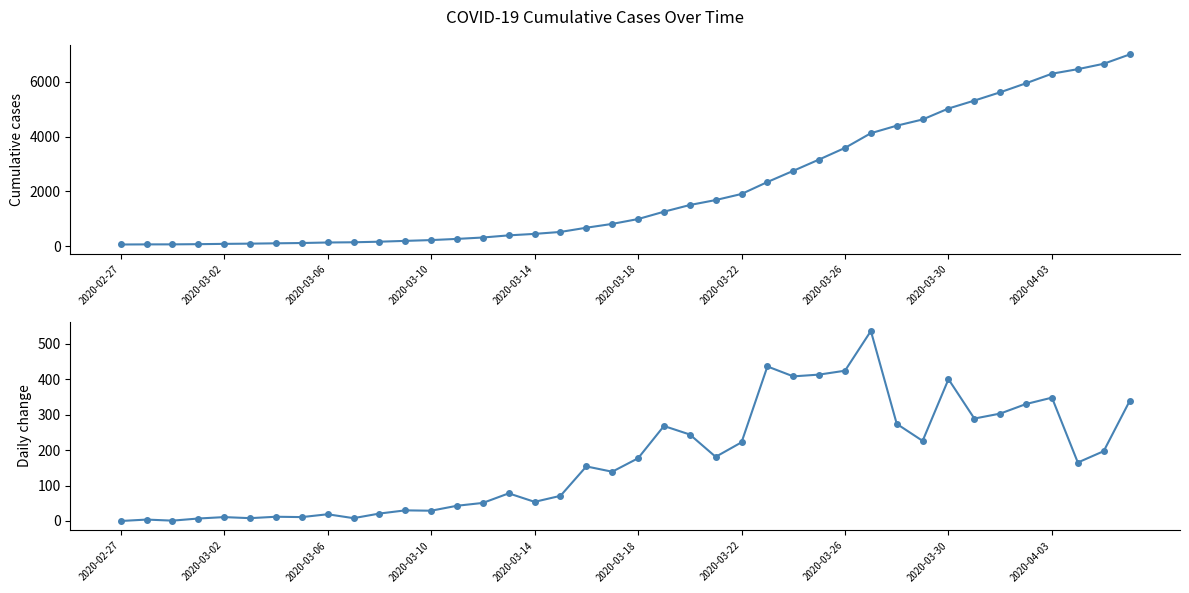

What is the difference between the maximum and minimum values in the daily change series?

536